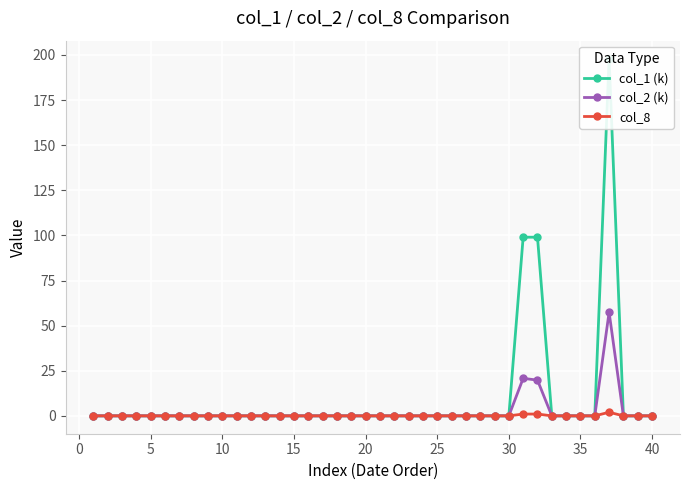

Rank the series by their average value, from lowest to highest.

col_8, col_2 (k), col_1 (k)